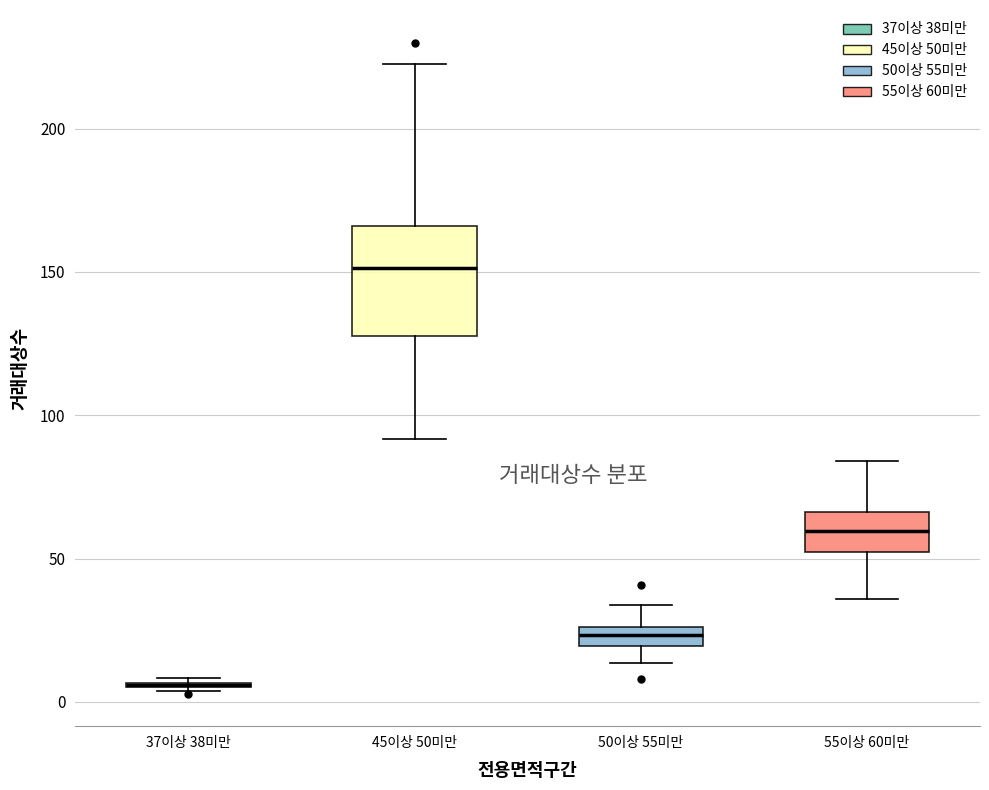

Where does the median line of the box for 45이상 50미만 sit on the y-axis? The values are not printed on the chart, so give them approximately, as read against the axis.

150